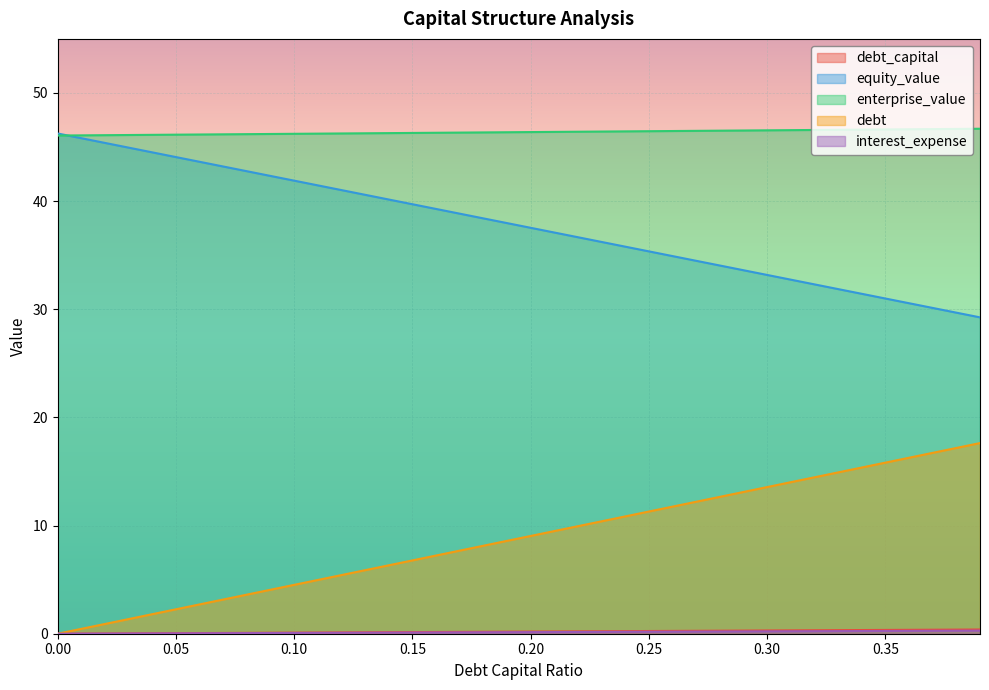

What is the label of the 12th point from the left?

0.11